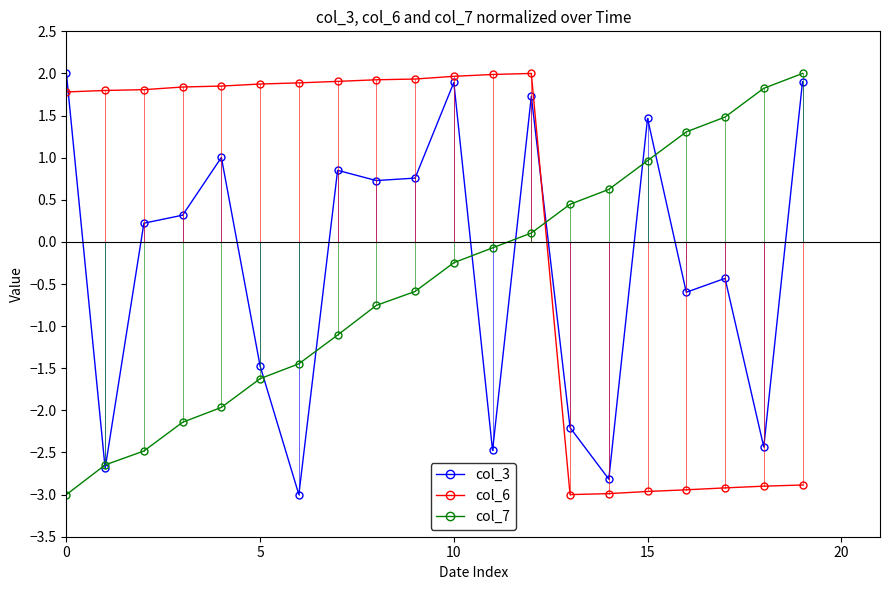

How many times do col_6 and col_7 cross each other?

1